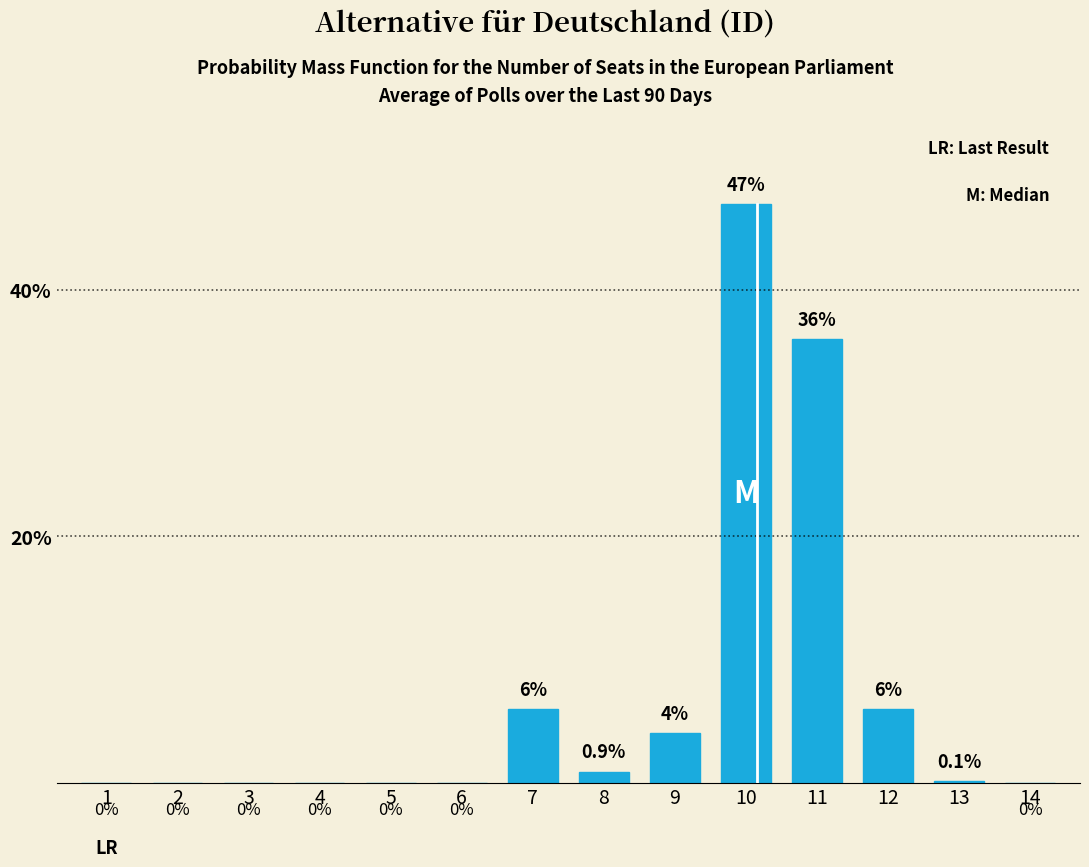

Reading left to right, extract all data points from this chart.

1=0.0	2=0.0	3=0.0	4=0.0	5=0.0	6=0.0	7=6.0	8=0.9	9=4.0	10=47.0	11=36.0	12=6.0	13=0.1	14=0.0